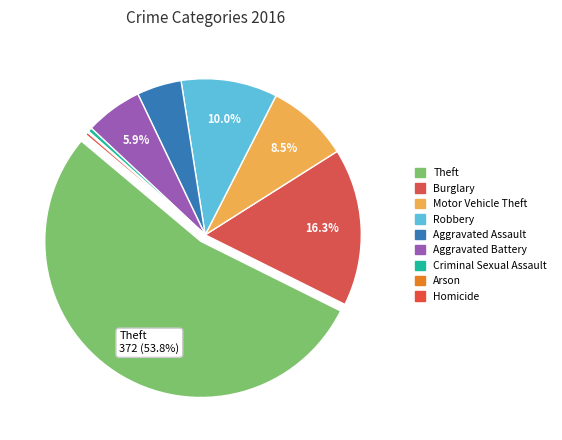

Rank the categories by value from highest to lowest.

Theft, Burglary, Robbery, Motor Vehicle Theft, Aggravated Battery, Aggravated Assault, Criminal Sexual Assault, Homicide, Arson